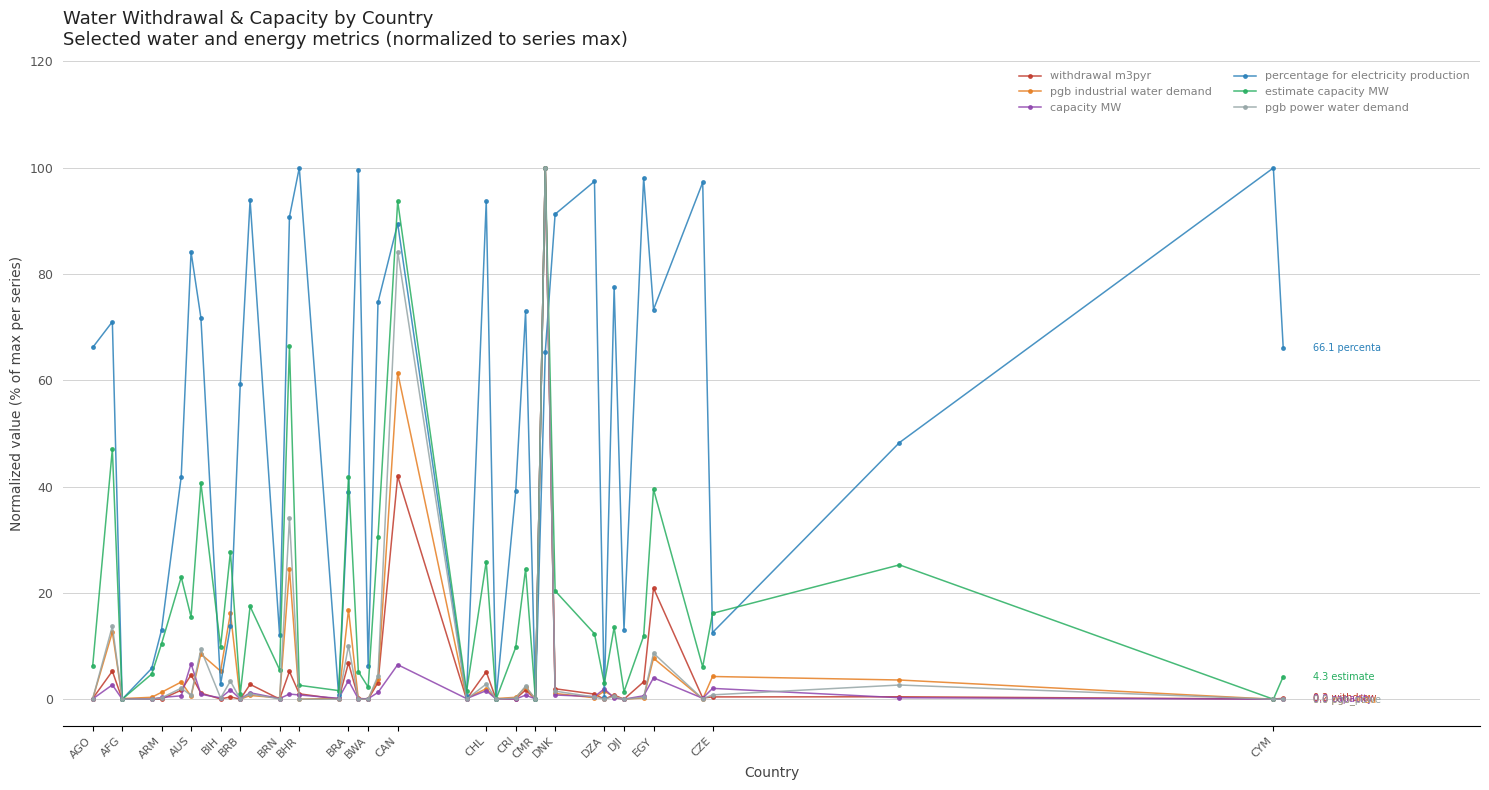

Which series has the largest total across all categories?

percentage for electricity production